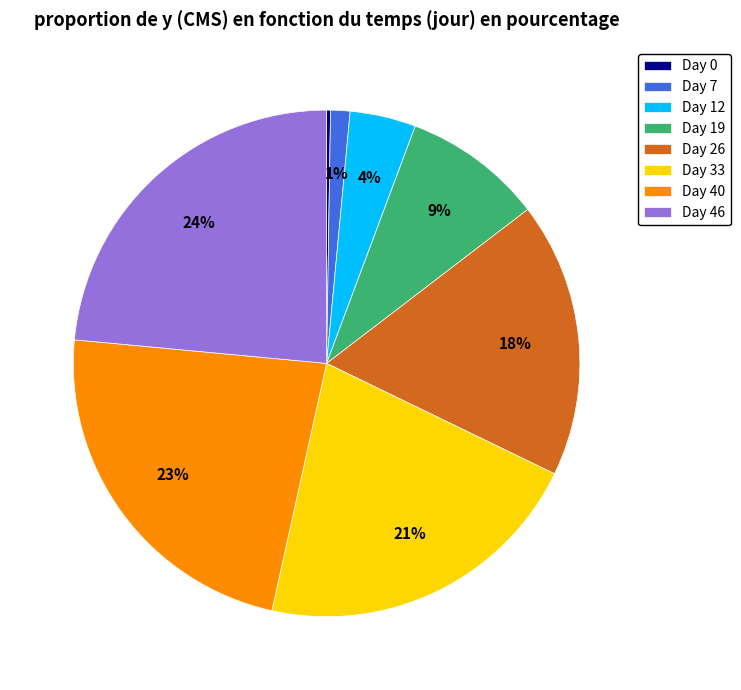

Combined, do Day 33 and Day 46 account for over 50%?

No